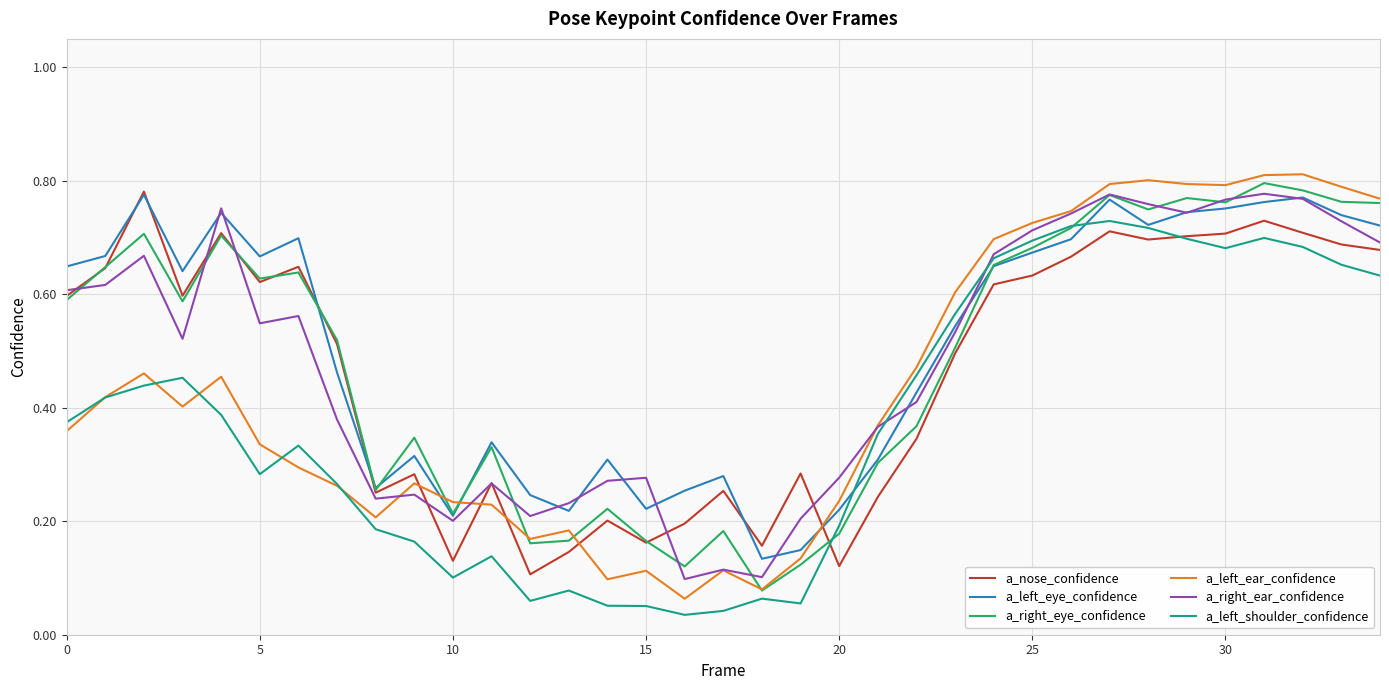

Which series has the widest spread of values?

a_left_ear_confidence